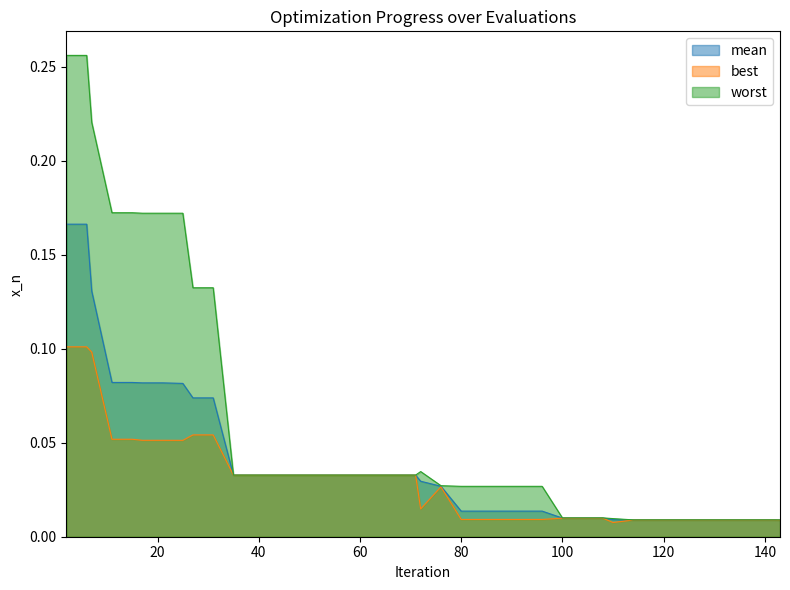

True or false: mean has more than 0 interior local peaks.

False